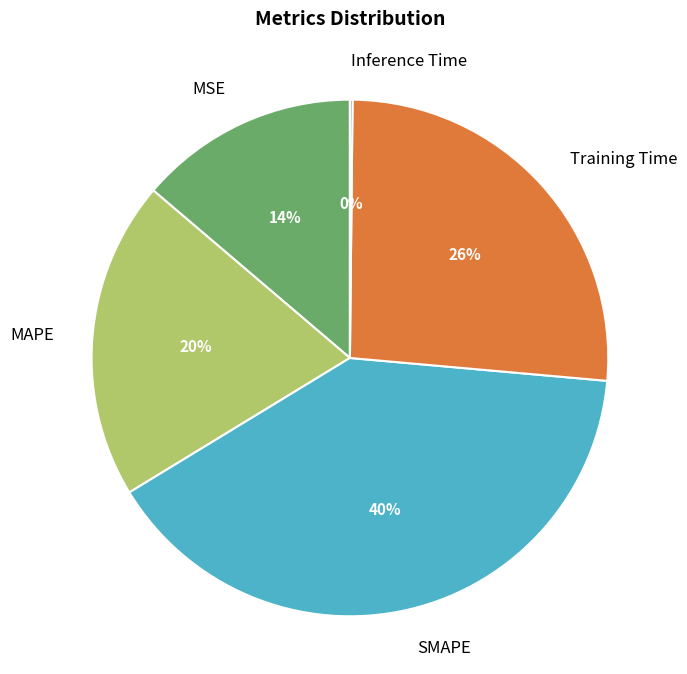

What is the ratio of the value at Training Time to the value at SMAPE?

0.7